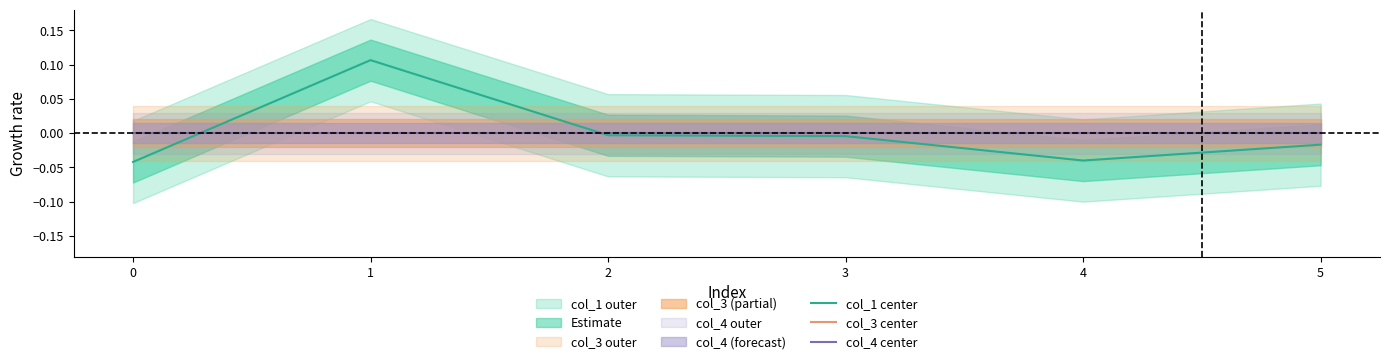

What is the maximum value shown in the chart?

0.1